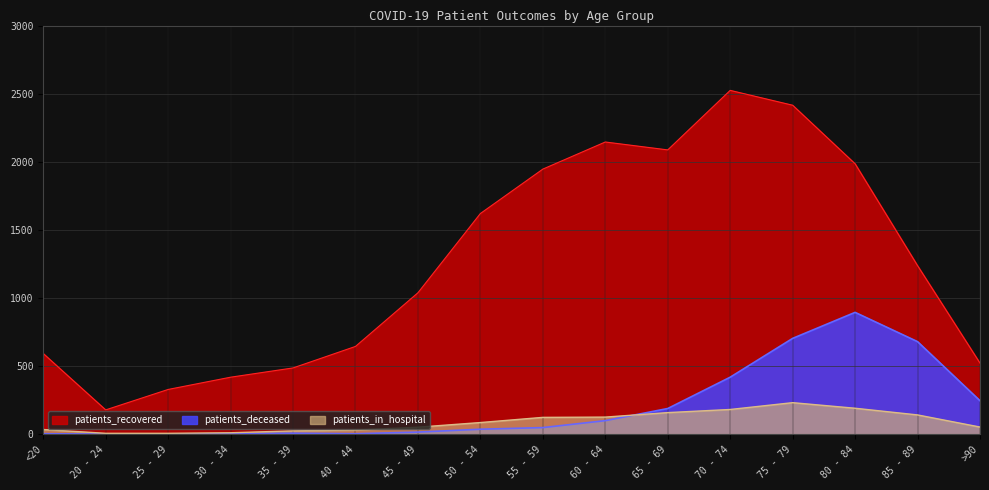

Rank the series by their maximum value, from lowest to highest.

patients_in_hospital, patients_deceased, patients_recovered